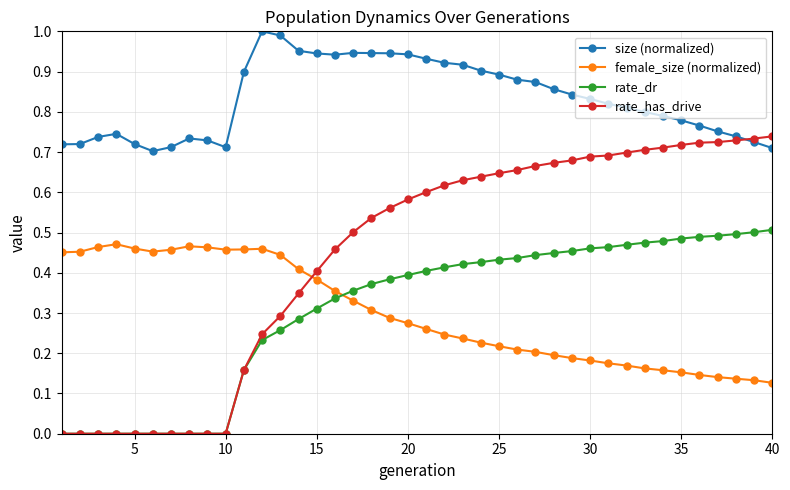

Which series has the largest total across all categories?

size (normalized)